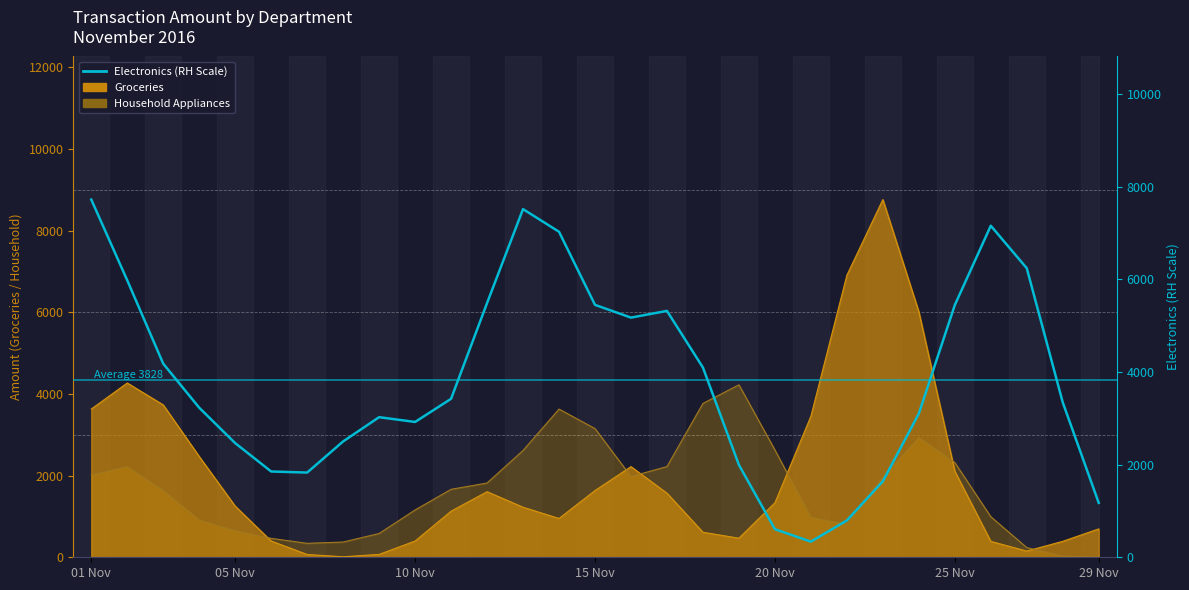

How many data points are less than 3343?

14